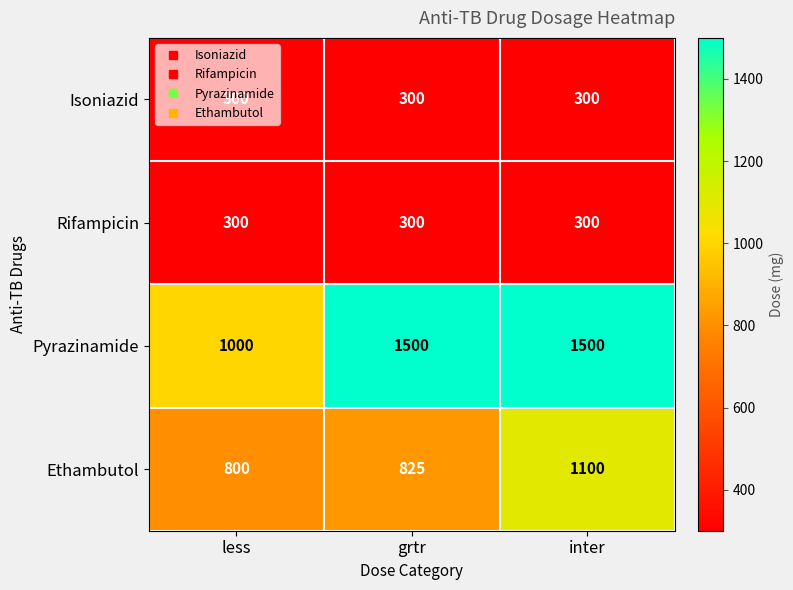

List the labels in order of Ethambutol value, largest first.

inter, grtr, less